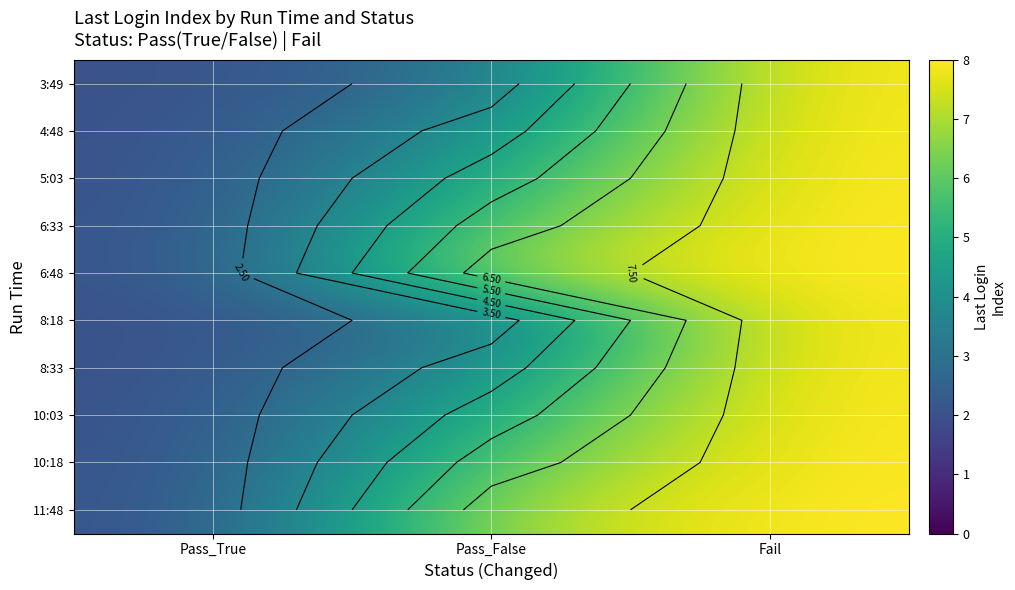

At which category does the chart reach its minimum across all series?

Pass_True